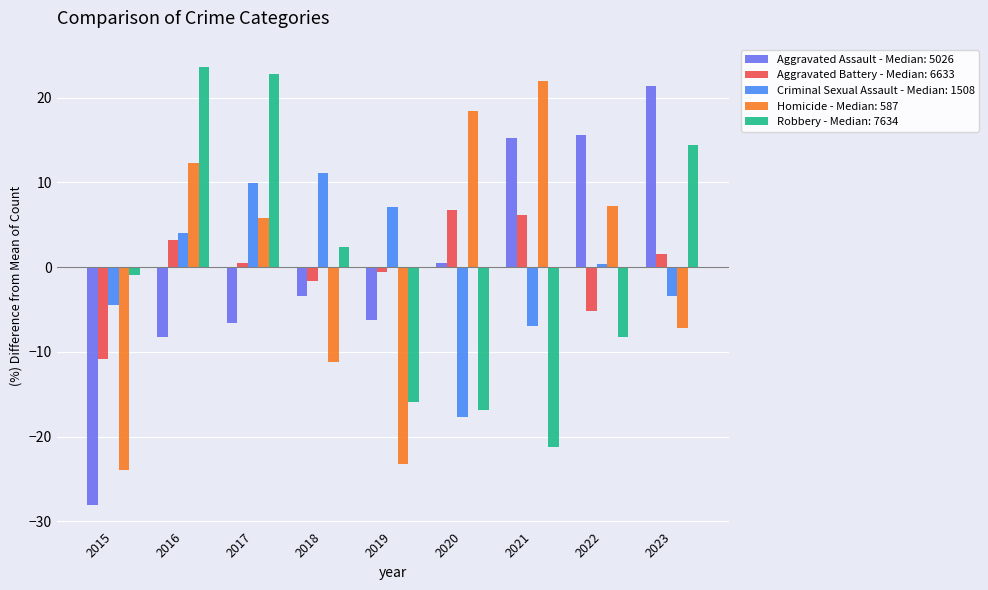

Count the number of categories in the chart.

9